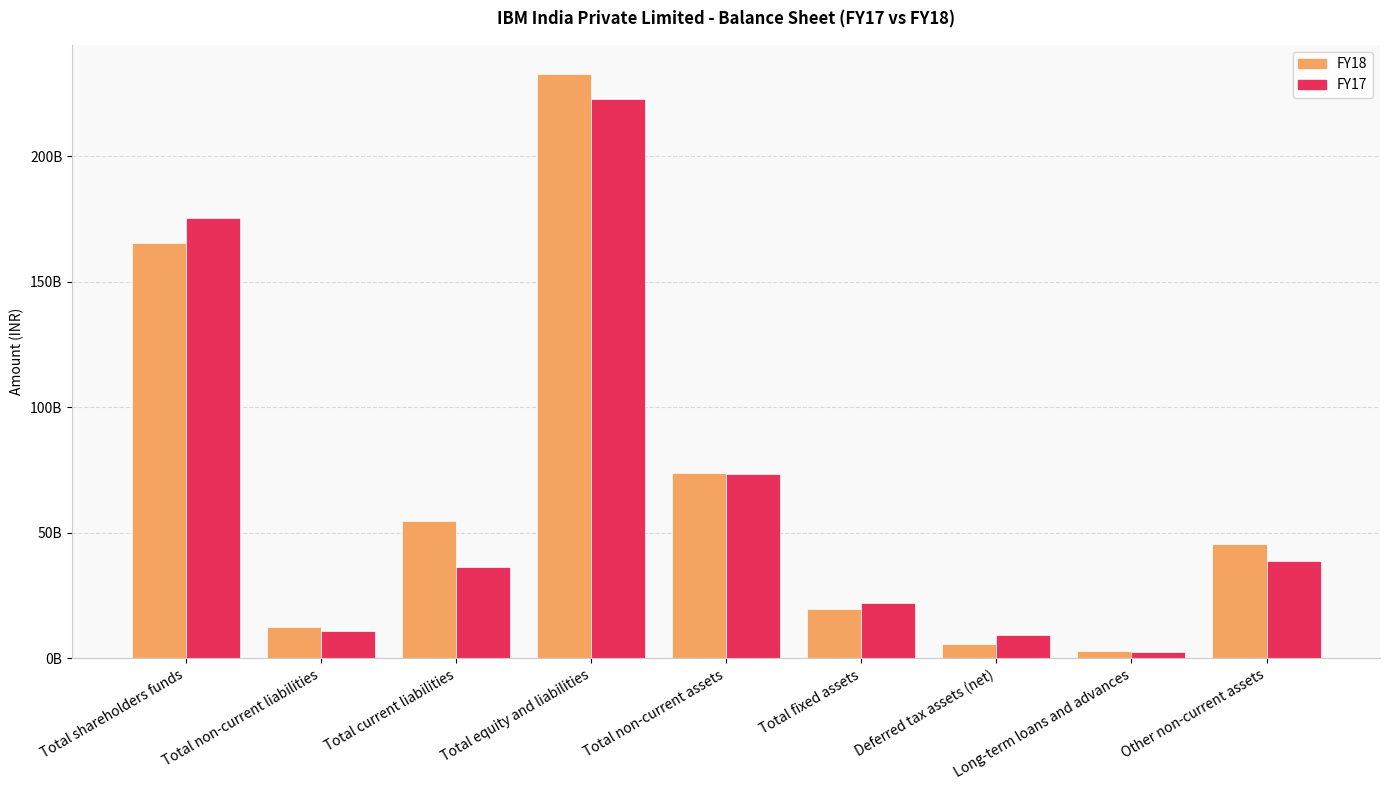

Is it true that FY18 equals 54720000000 at Total current liabilities?

True